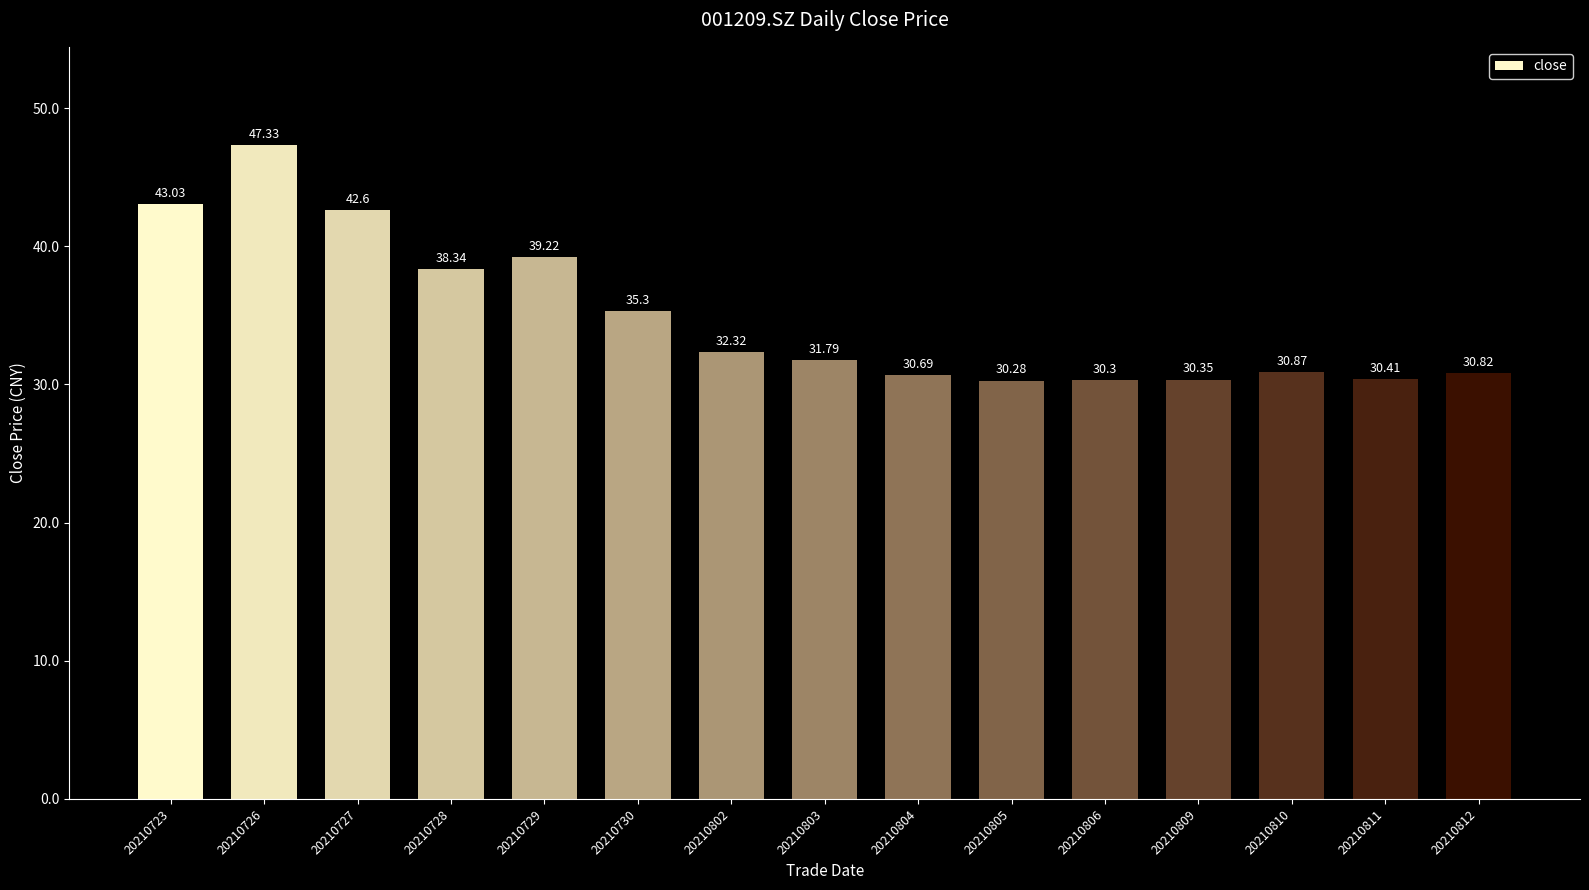

What is the difference between the values at 20210727 and 20210726?

4.7